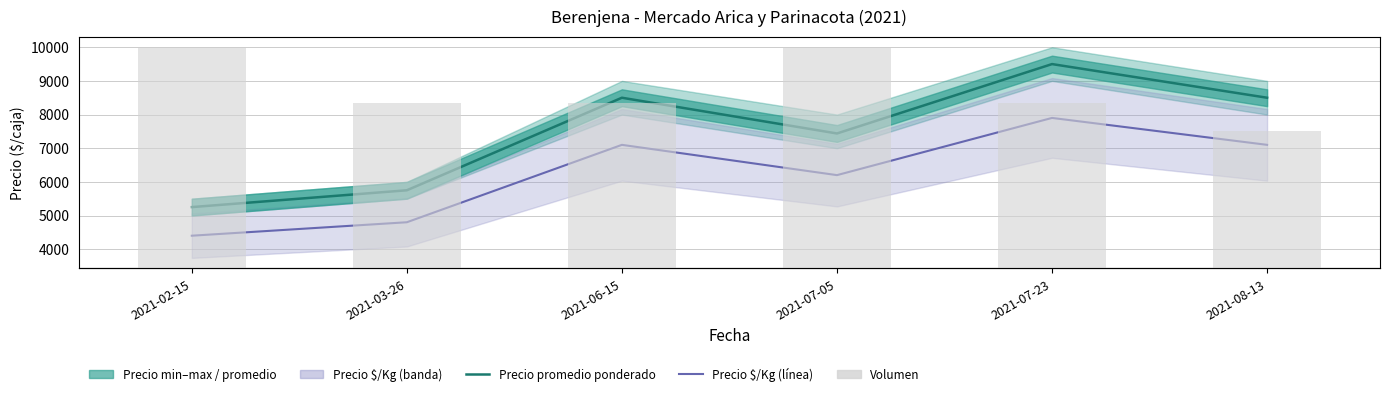

Where is Precio promedio ponderado nearest to the value 7375?

2021-07-05